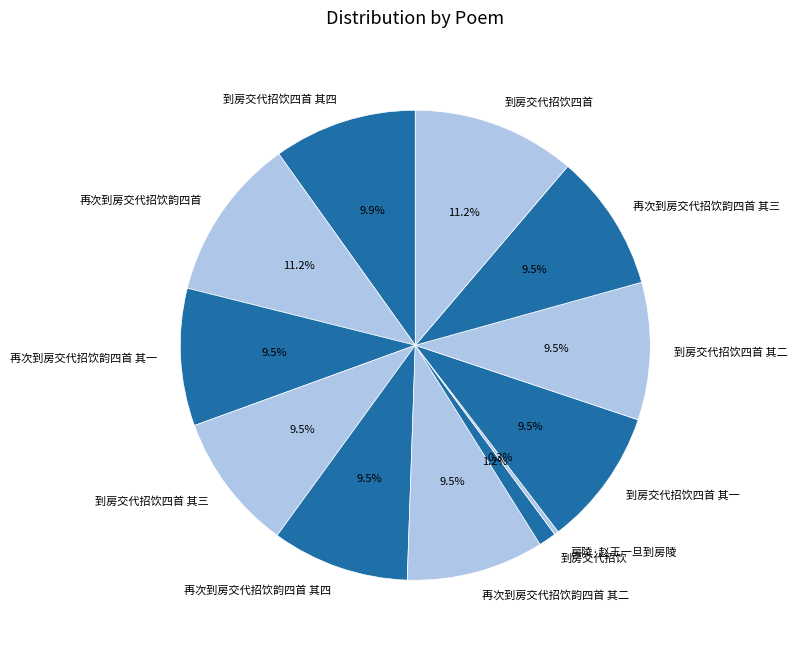

What is the smallest slice in the pie chart?

房陵·赵王一旦到房陵